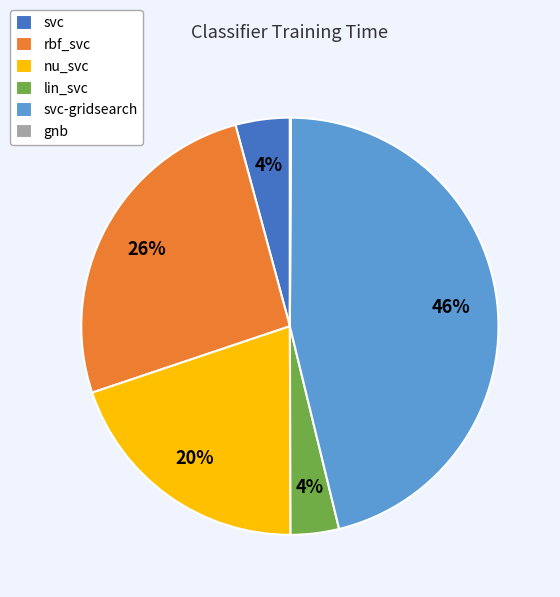

Which category has the biggest portion of the pie?

svc-gridsearch